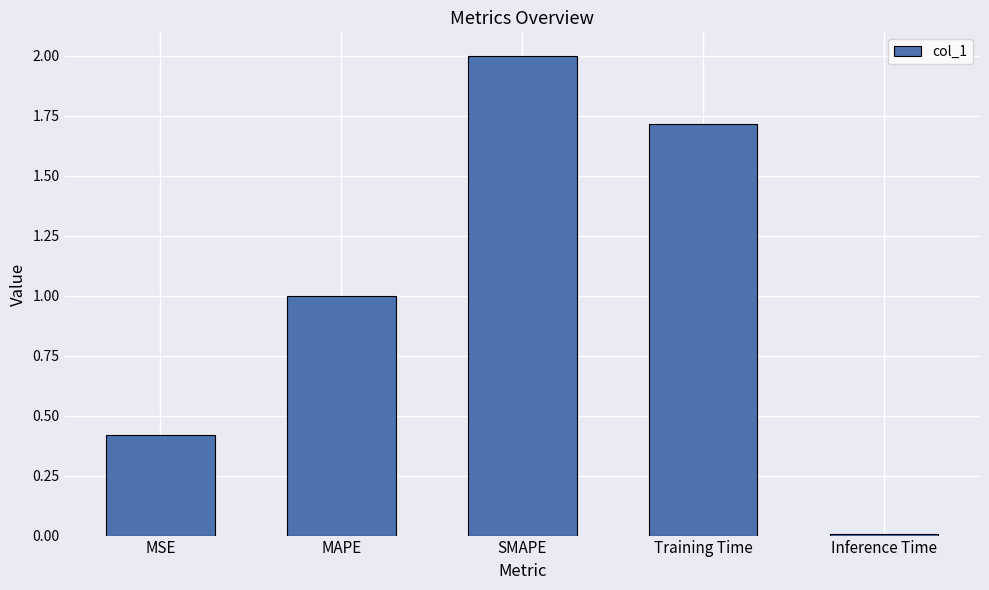

List the labels in order of value, largest first.

SMAPE, Training Time, MAPE, MSE, Inference Time